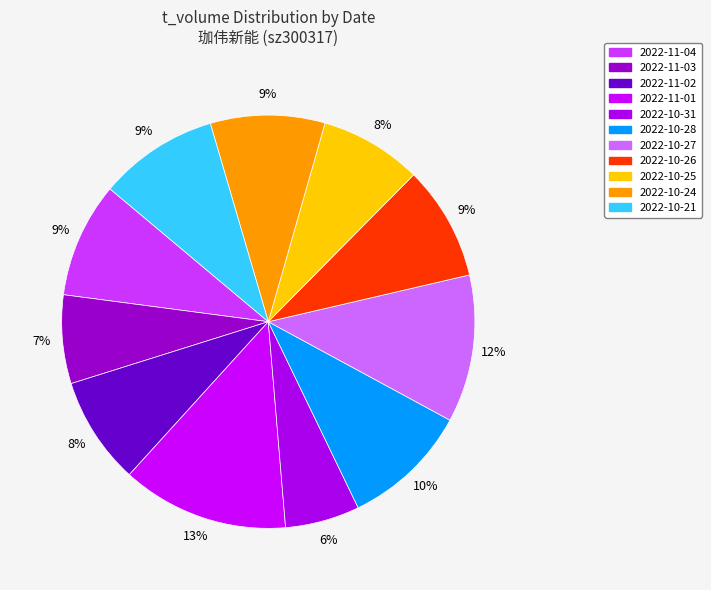

To the nearest percent, what portion does 2022-11-02 represent?

8%